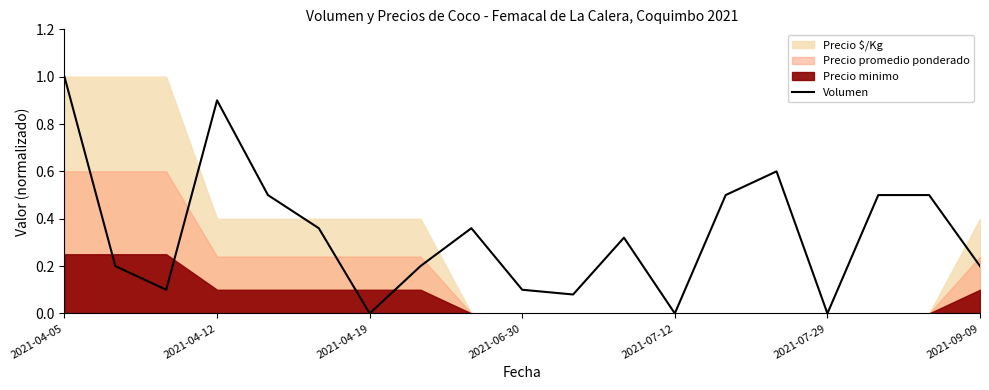

How many points are lower than both their immediate neighbors (excluding endpoints)?

5